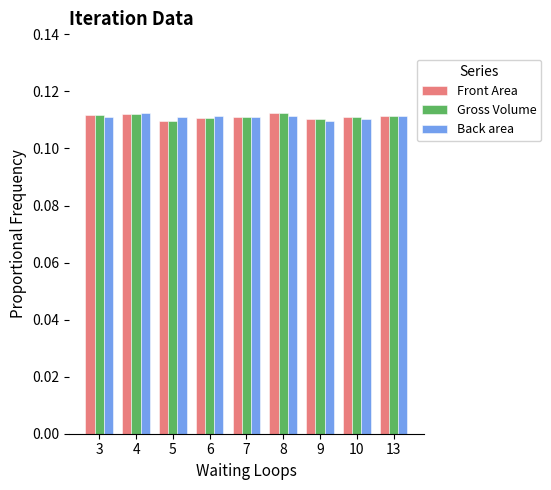

What is the sum of all Back area values?

1.0